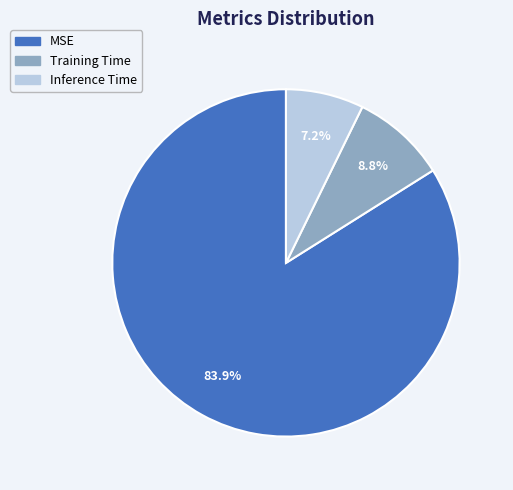

How many slices are in this pie chart?

3